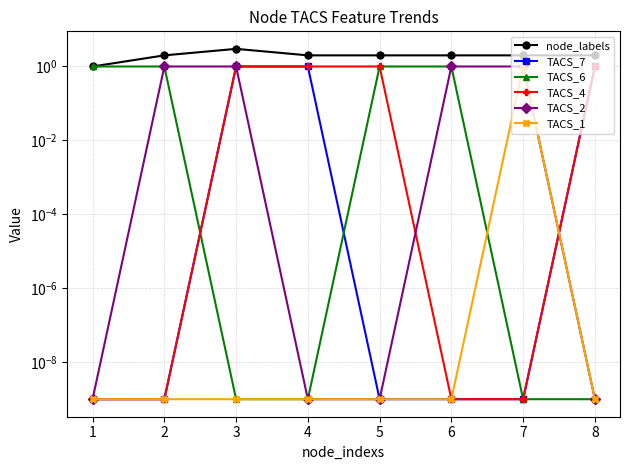

At how many categories does at least one series exceed 2?

7